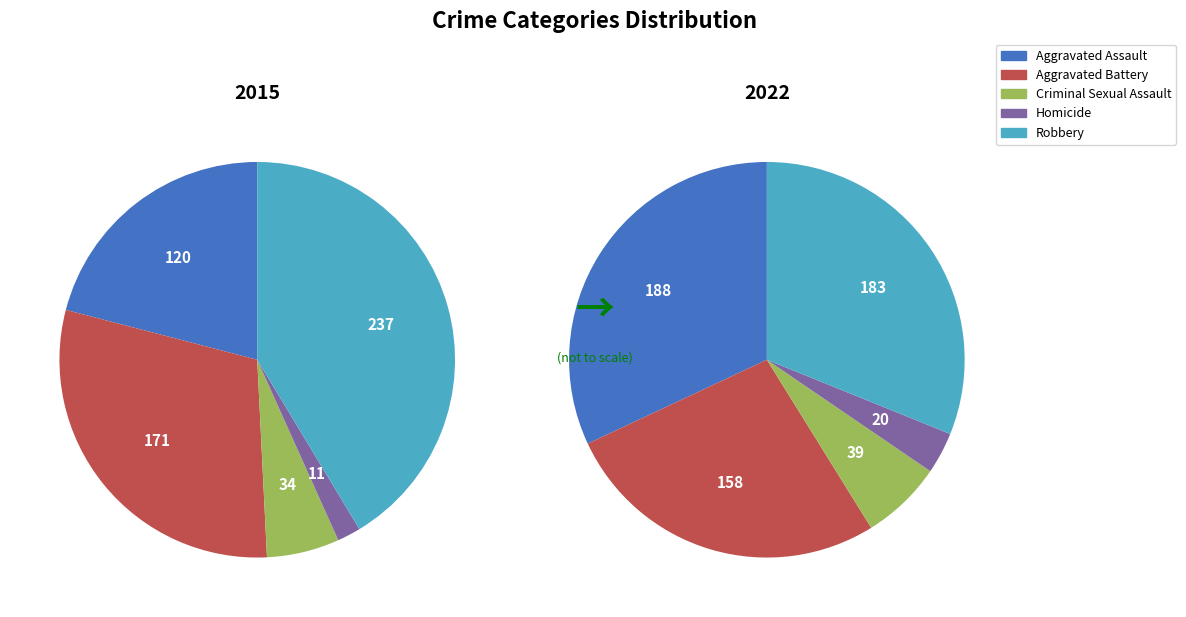

To the nearest percent, what is the combined percentage of 4 and 3?

35%